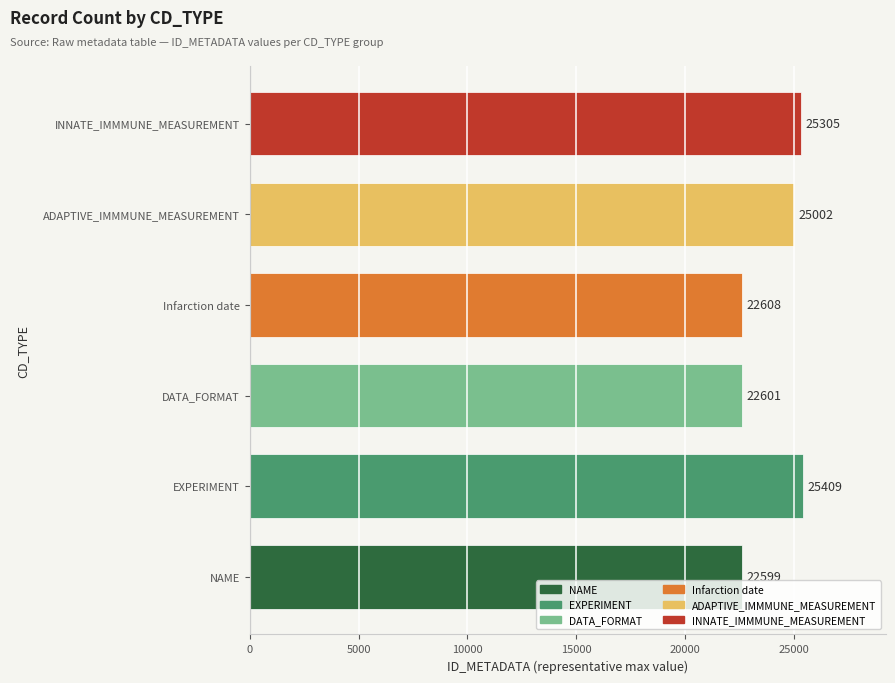

At which label is the value closest to 24004?

ADAPTIVE_IMMMUNE_MEASUREMENT